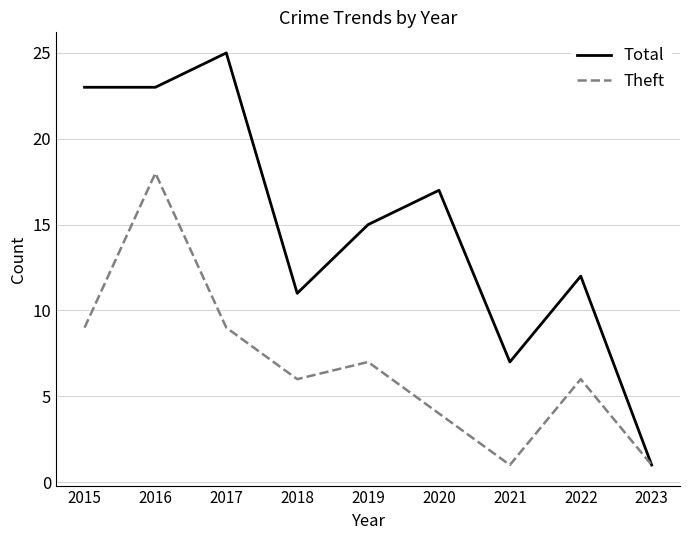

Which series changed the most between 2018 and 2020?

Total